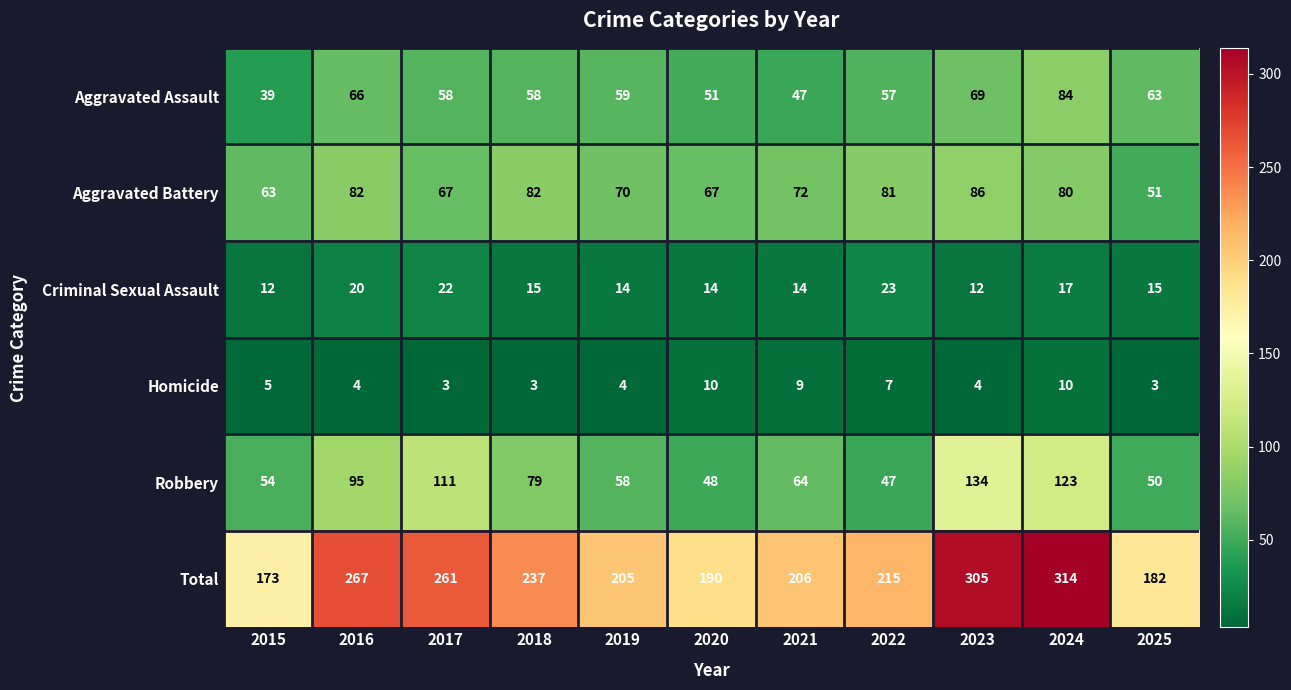

What is the spread (max minus min) of values at 2022?

208